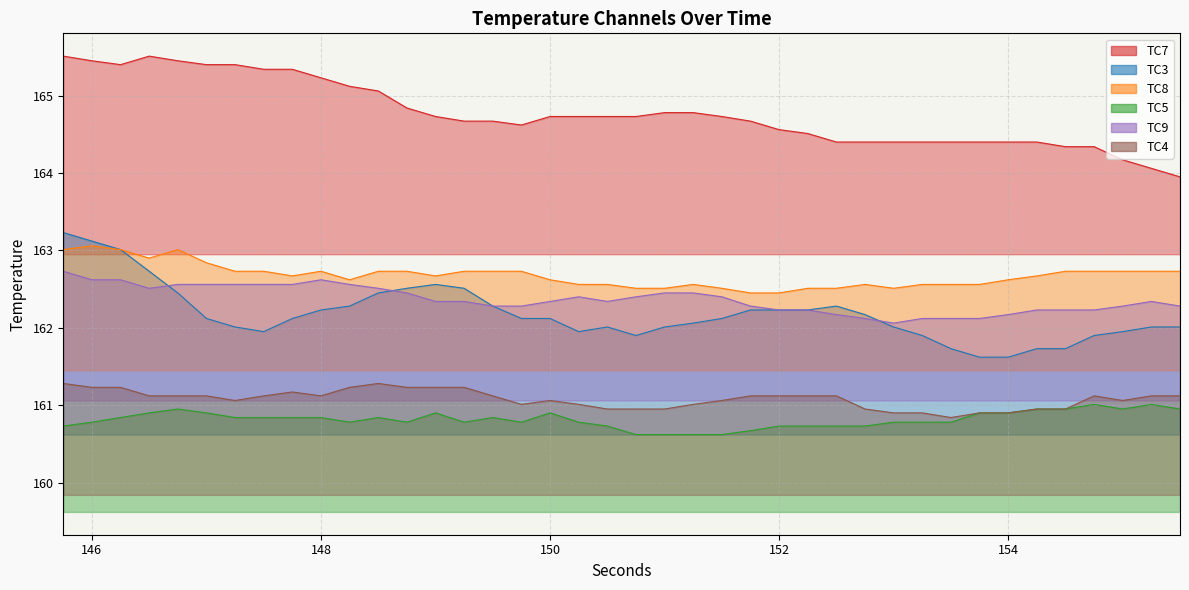

The TC7 series shows 165.4 at 146. True or false?

True